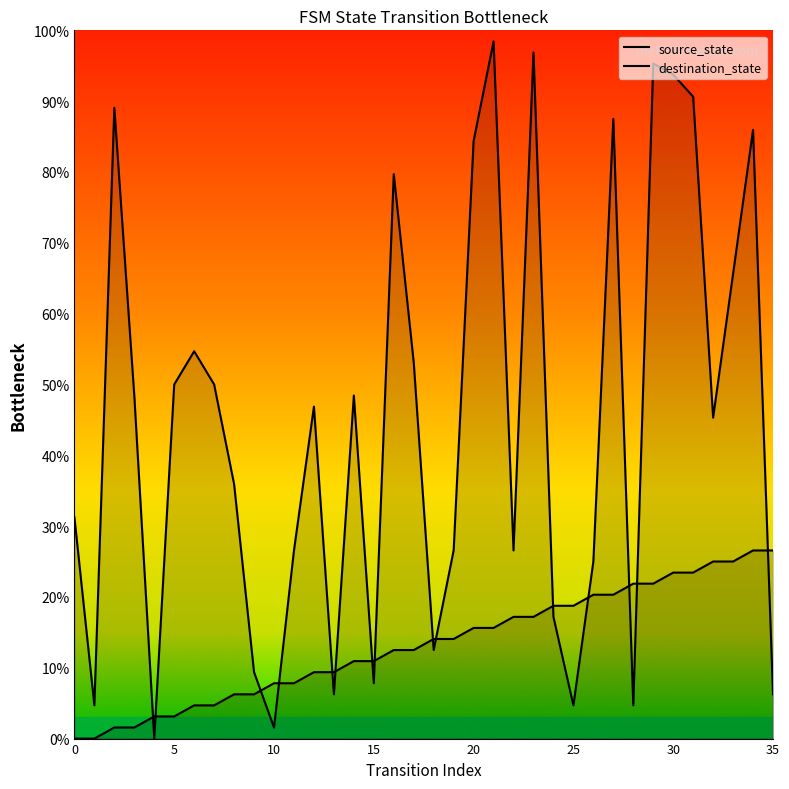

The value of destination_state at 11 is 26.6. True or false?

True